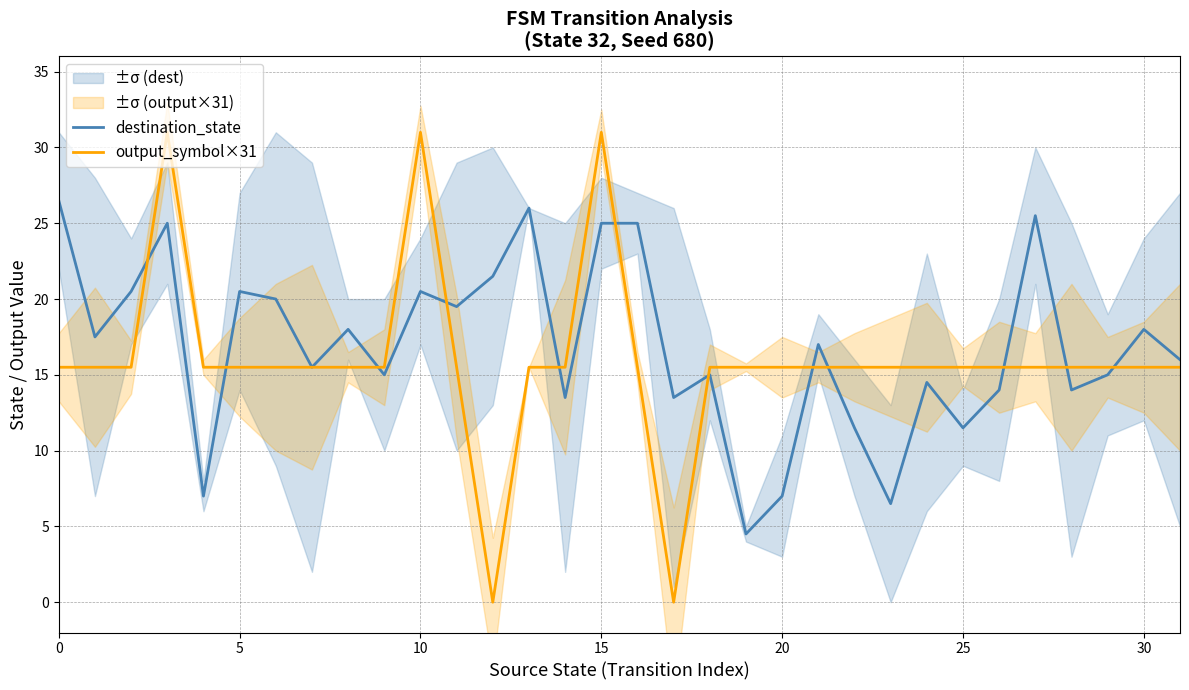

The destination_state series shows 9.5 at 20. True or false?

False